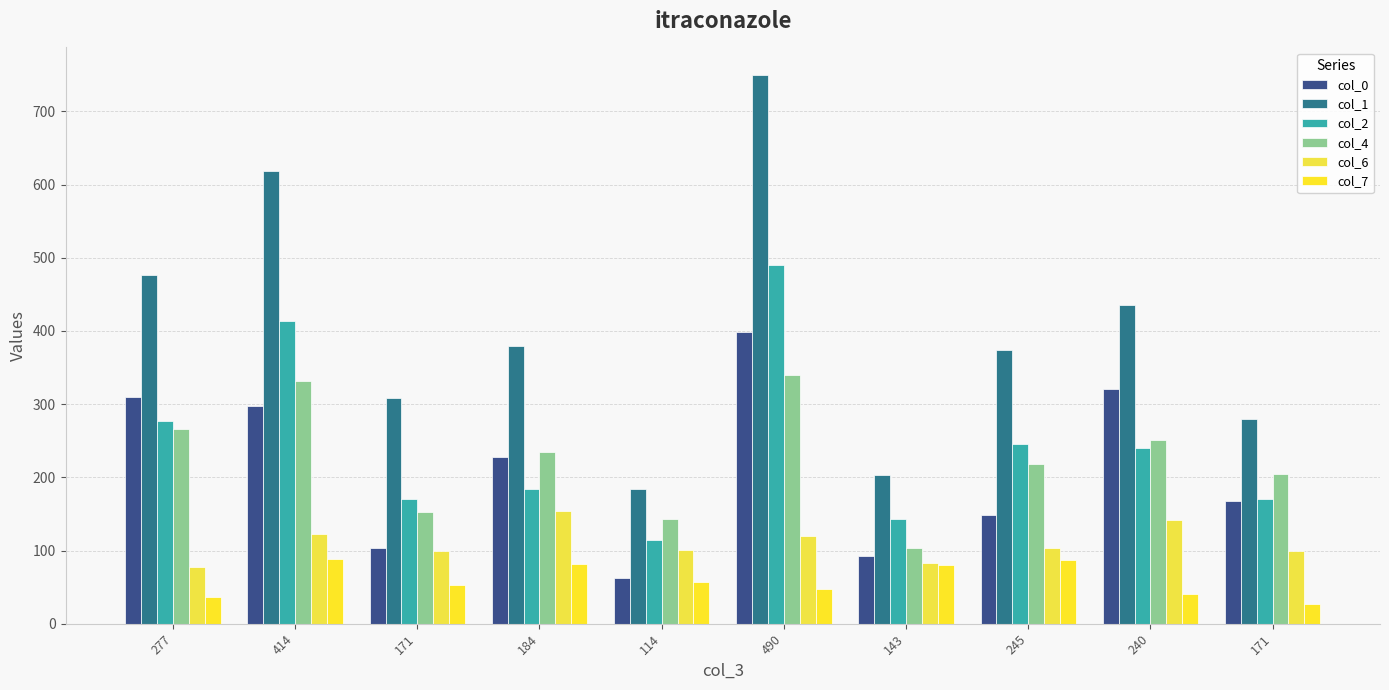

How many groups of bars are there?

10